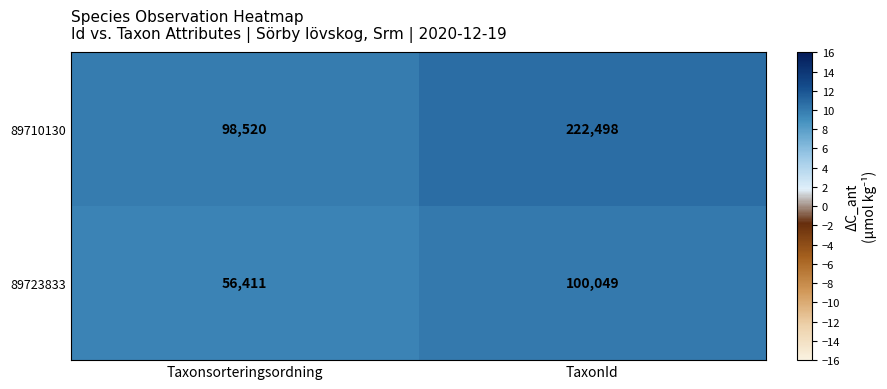

At which label is 89723833 closest to 78230?

Taxonsorteringsordning